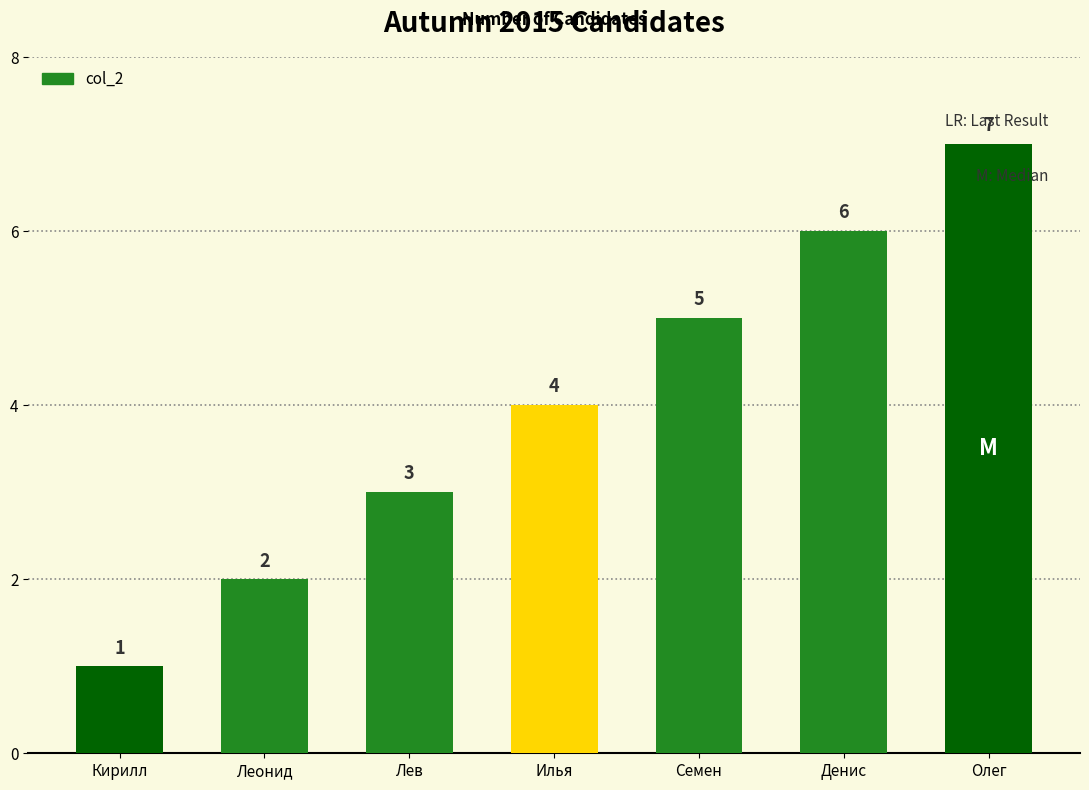

Reading right to left, what are all the values shown in this chart?

Олег=7	Денис=6	Семен=5	Илья=4	Лев=3	Леонид=2	Кирилл=1